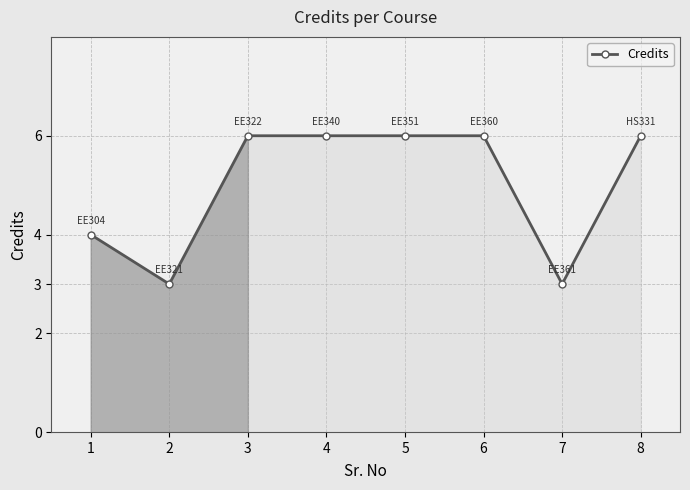

The chart shows a value of 3 at 8. True or false?

False